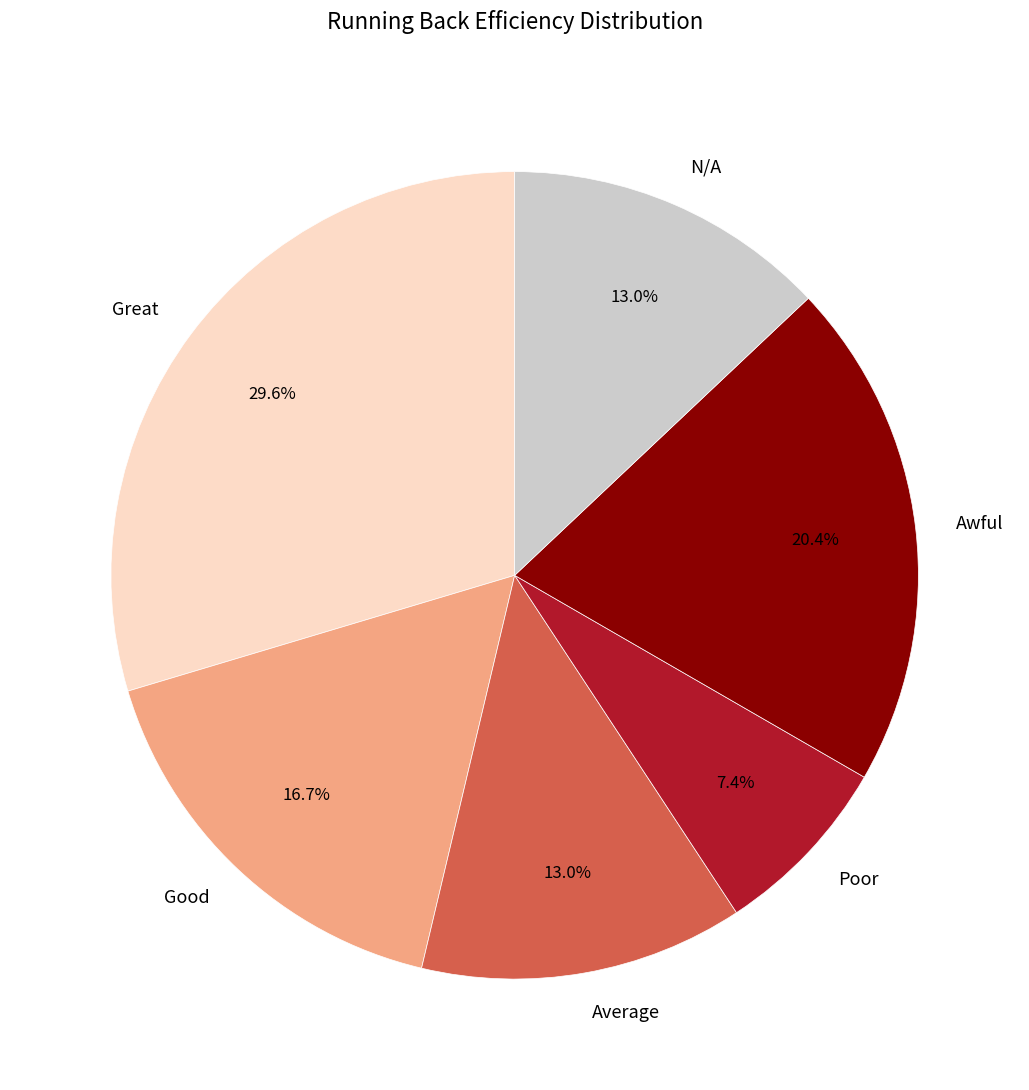

How many segments does this pie chart have?

6